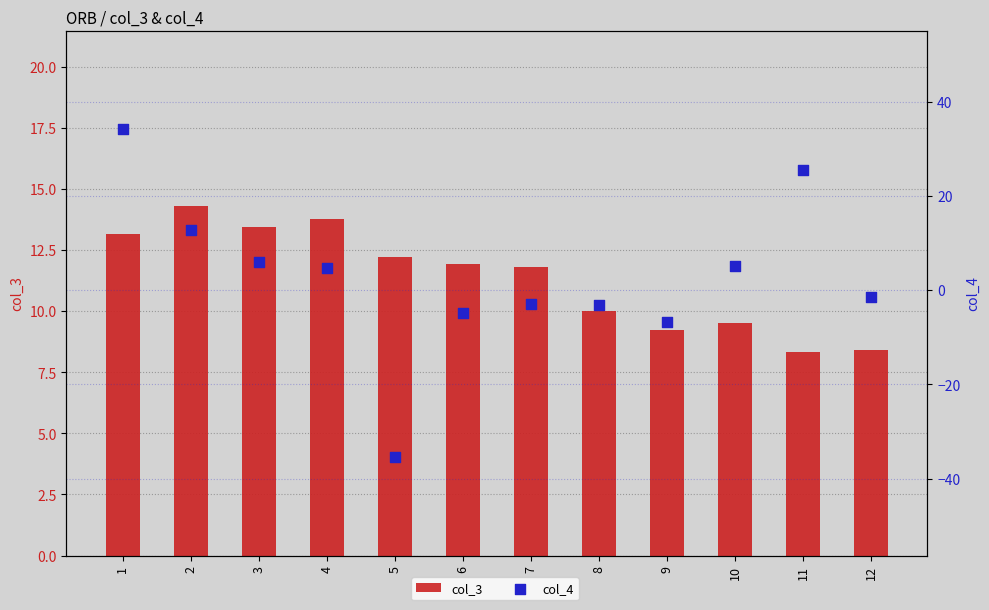

At how many categories does at least one series exceed 20?

2